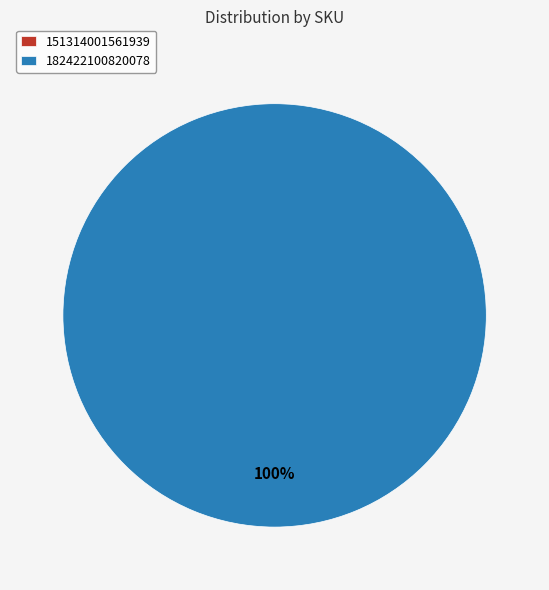

To the nearest percent, what is the difference between the 151314001561939 and 182422100820078 slice percentages?

100%